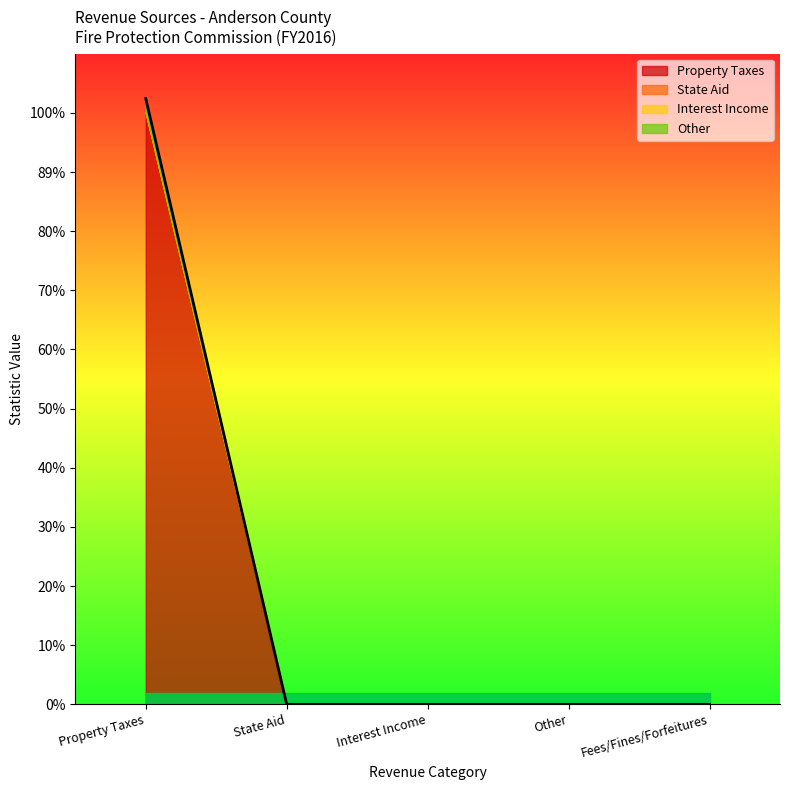

The Property Taxes series shows 3496833 at Property Taxes. True or false?

True